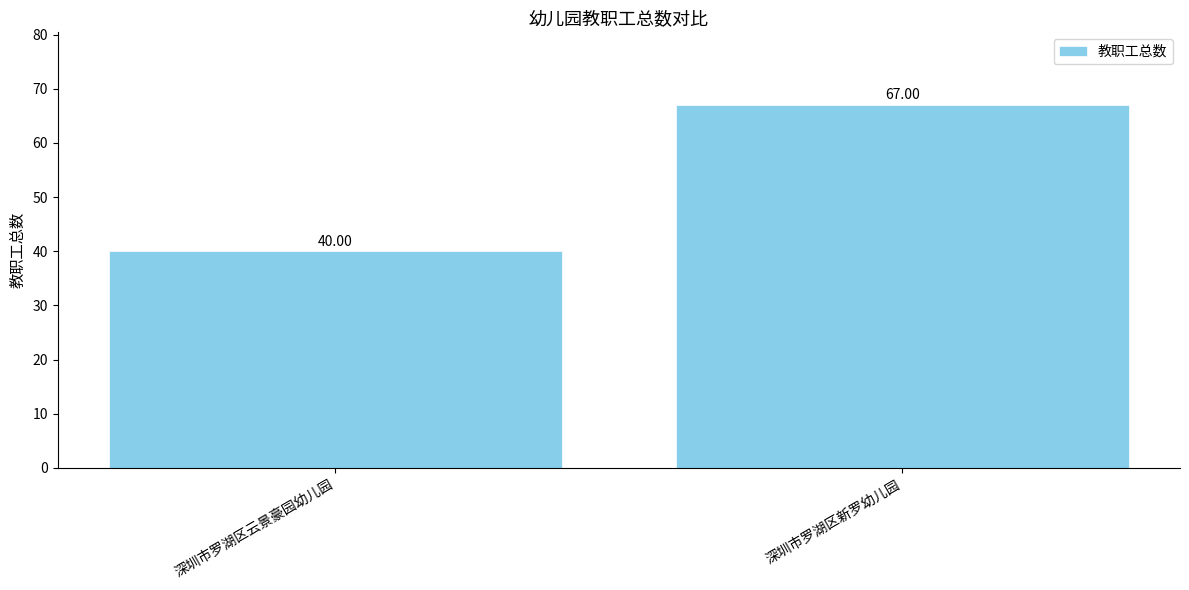

What is the difference between the values at 深圳市罗湖区云景豪园幼儿园 and 深圳市罗湖区新罗幼儿园?

27